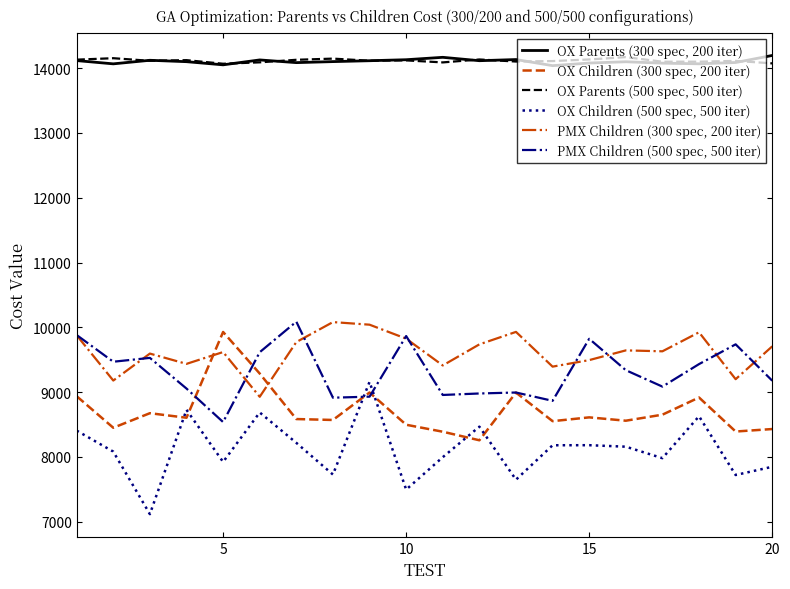

List the series in order of their peak value, lowest first.

OX Children (500 spec, 500 iter), OX Children (300 spec, 200 iter), PMX Children (300 spec, 200 iter), PMX Children (500 spec, 500 iter), OX Parents (500 spec, 500 iter), OX Parents (300 spec, 200 iter)